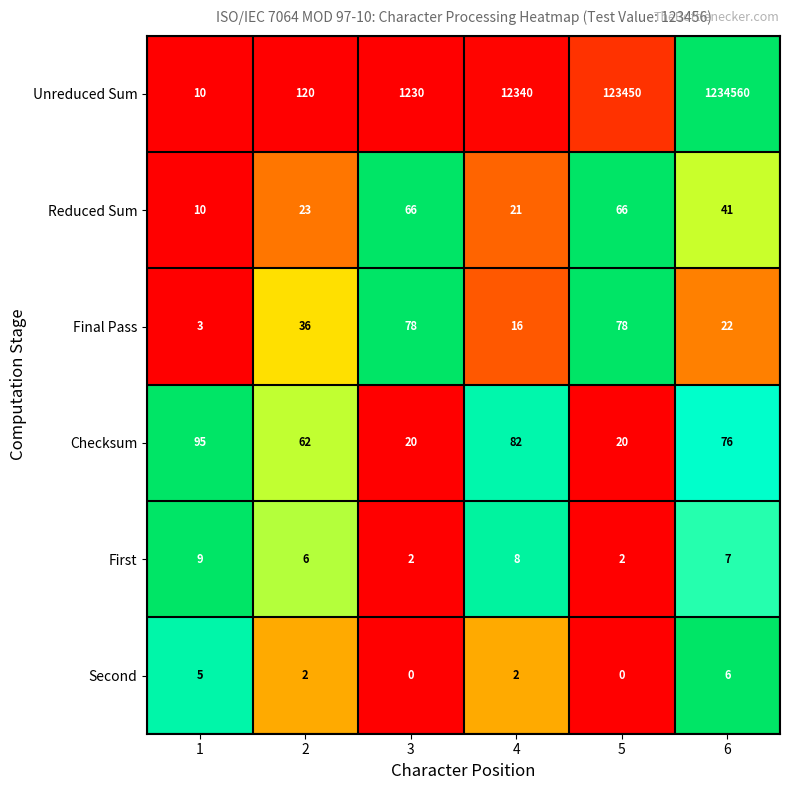

At which category is the sum across all series the highest?

6